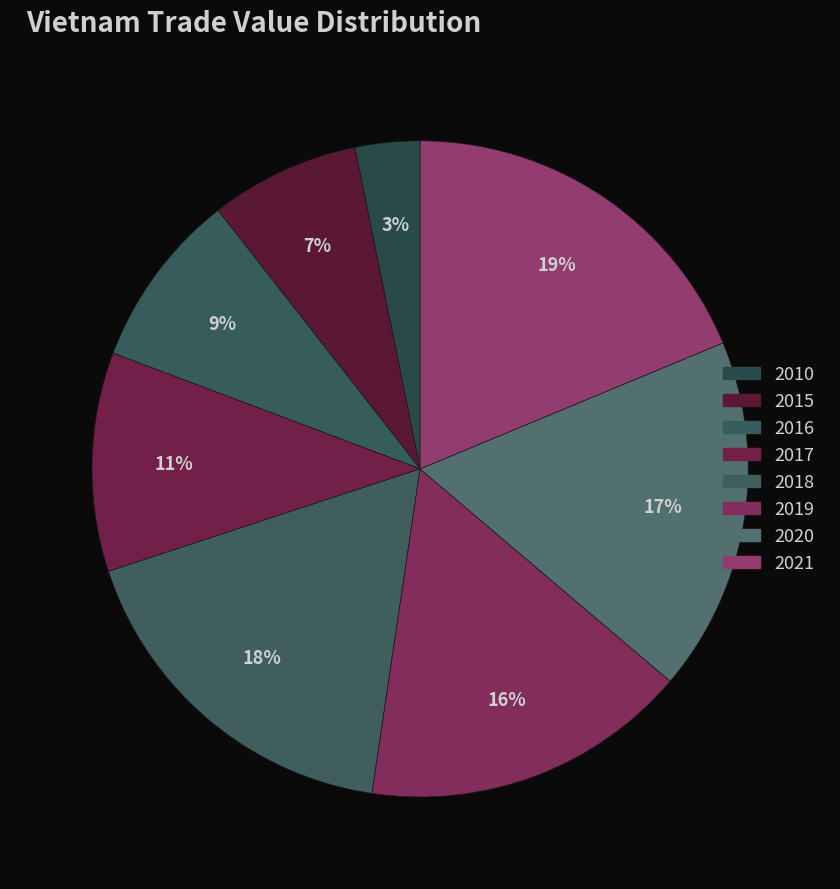

What is the total percentage of 2016 and 2021?

27.4%